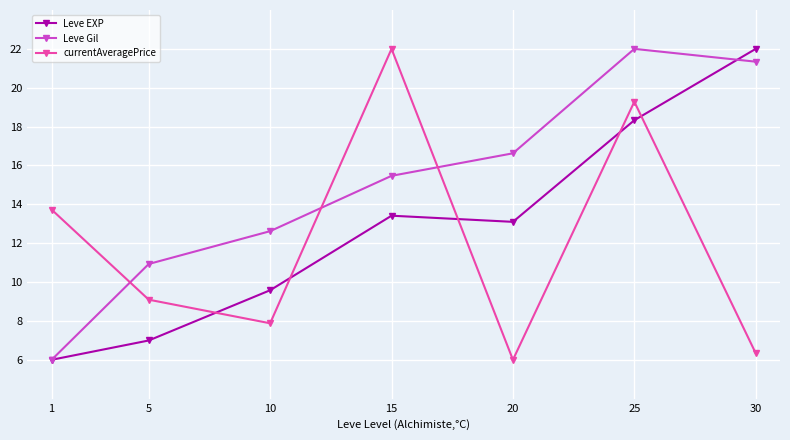

What are all the series names shown in the legend?

Leve EXP, Leve Gil, currentAveragePrice